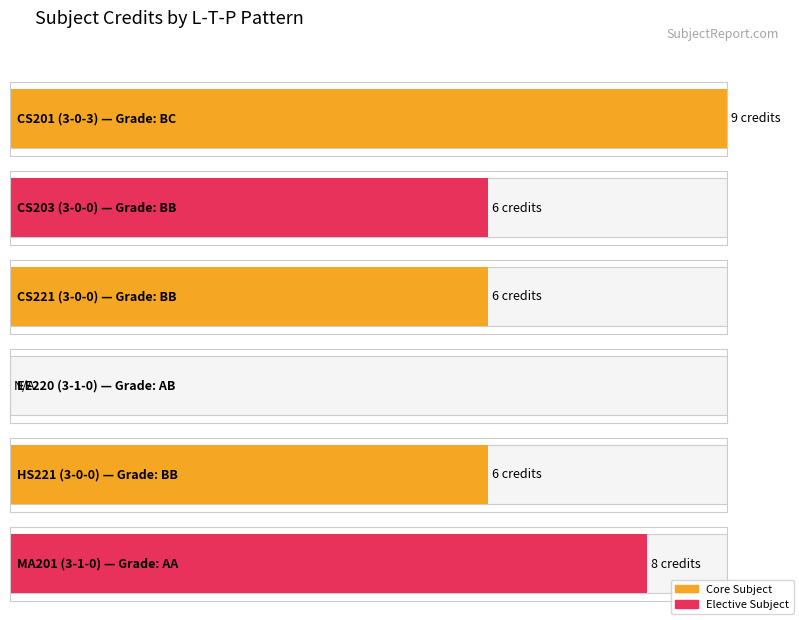

How many values exceed 6?

2